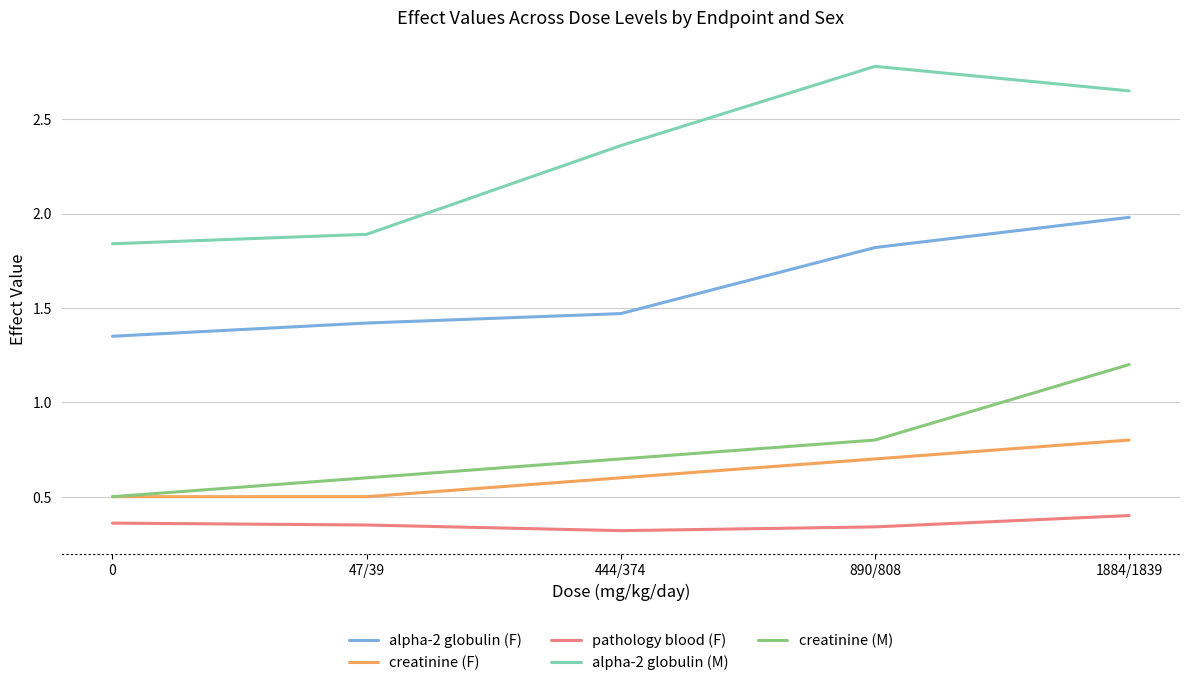

Which series changed the most between 47/39 and 890/808?

alpha-2 globulin (M)